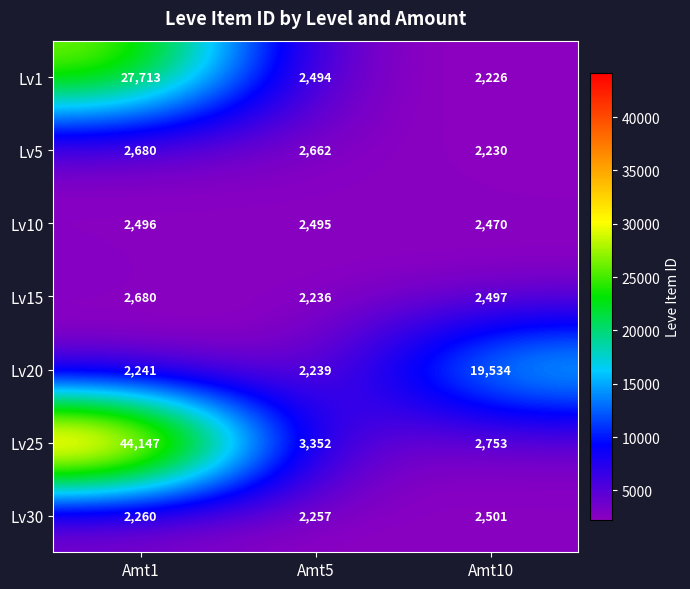

Which series has the widest spread of values?

Lv25